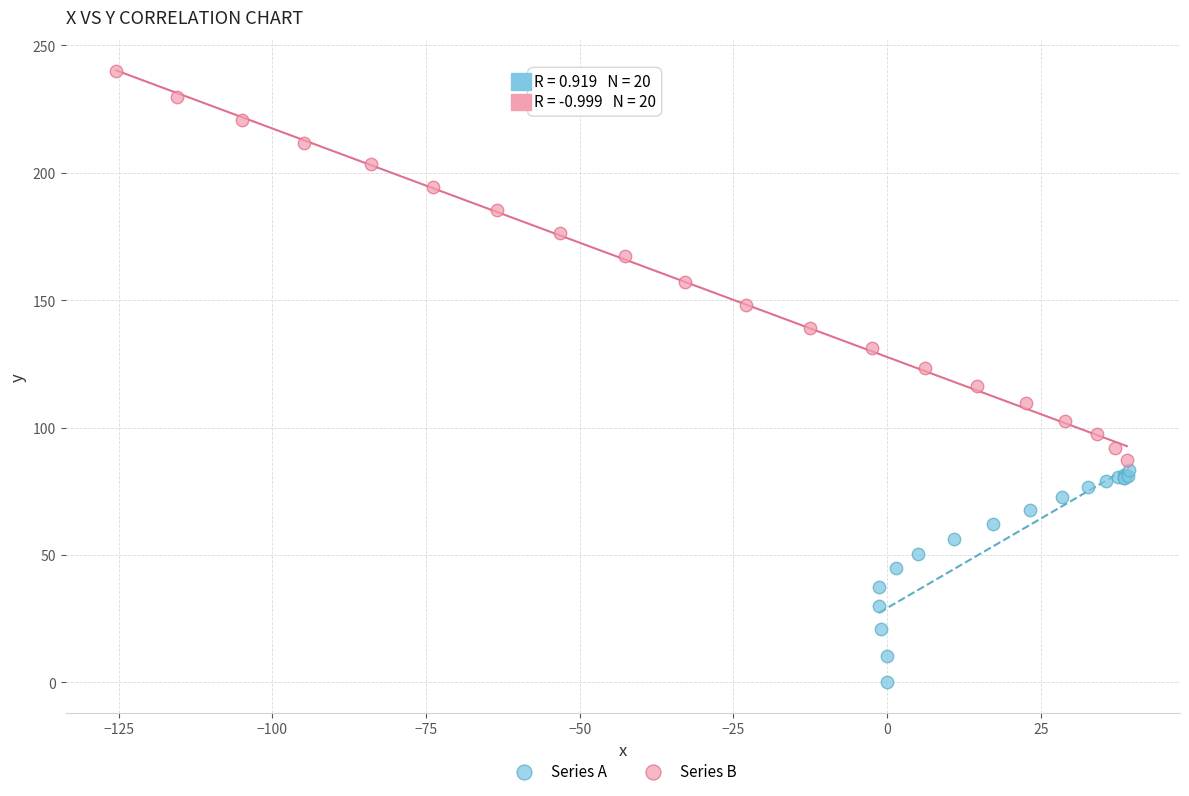

Which series reaches the minimum Y coordinate?

Series A